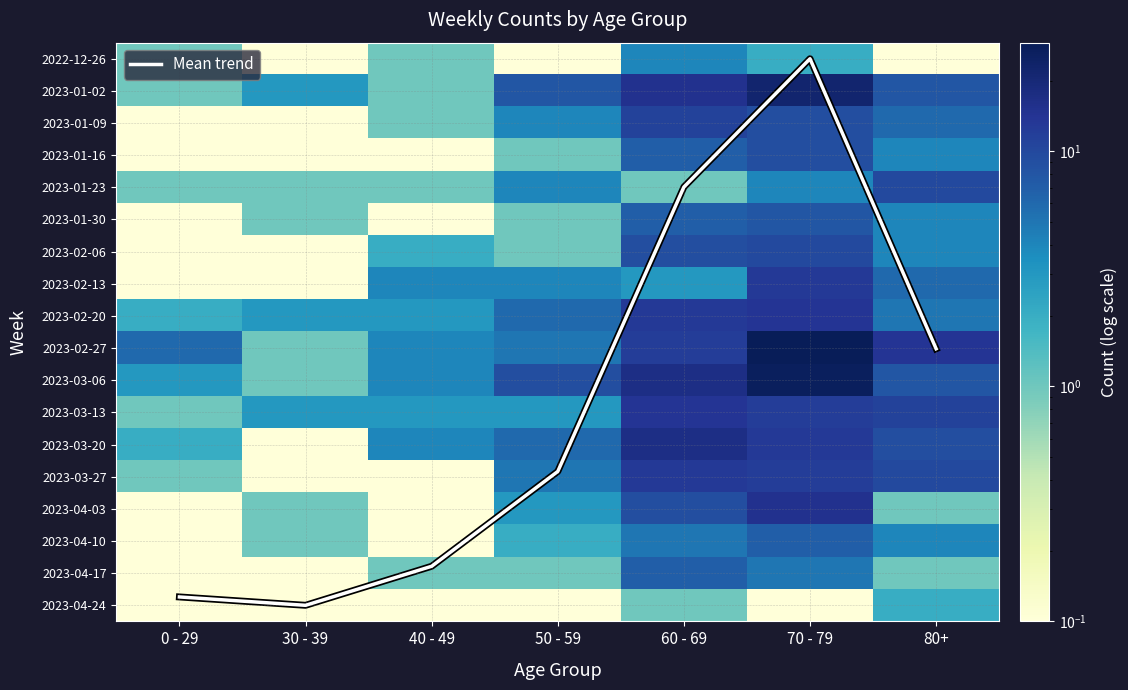

Which series has the largest total across all categories?

Mean trend